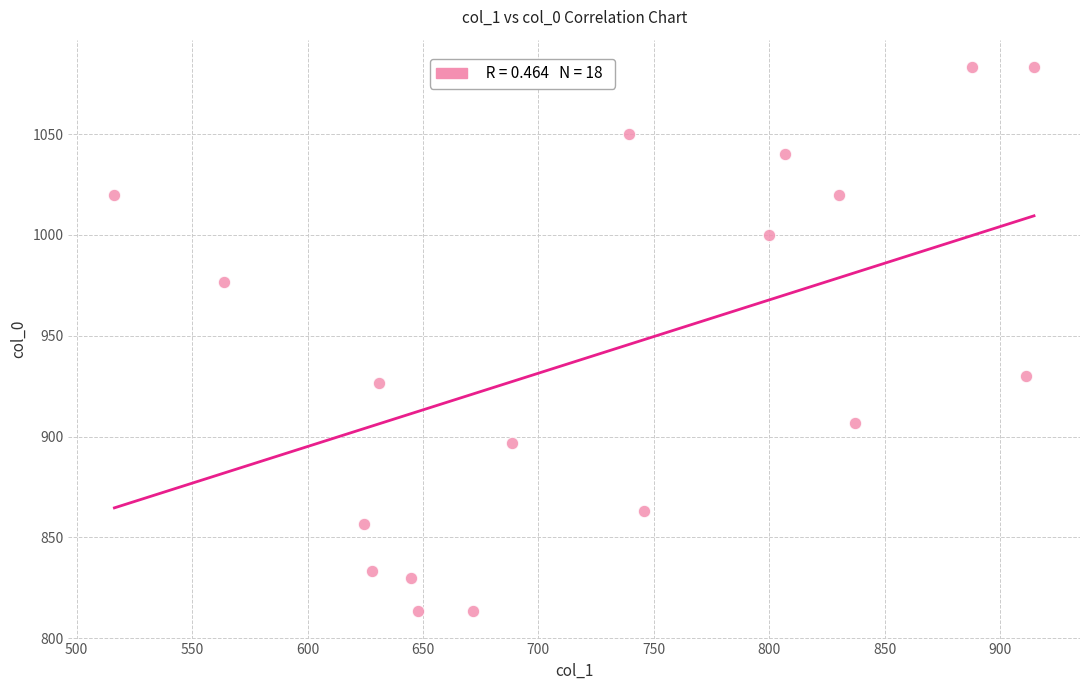

What Y value in the scatter plot is closest to 948?

930.0